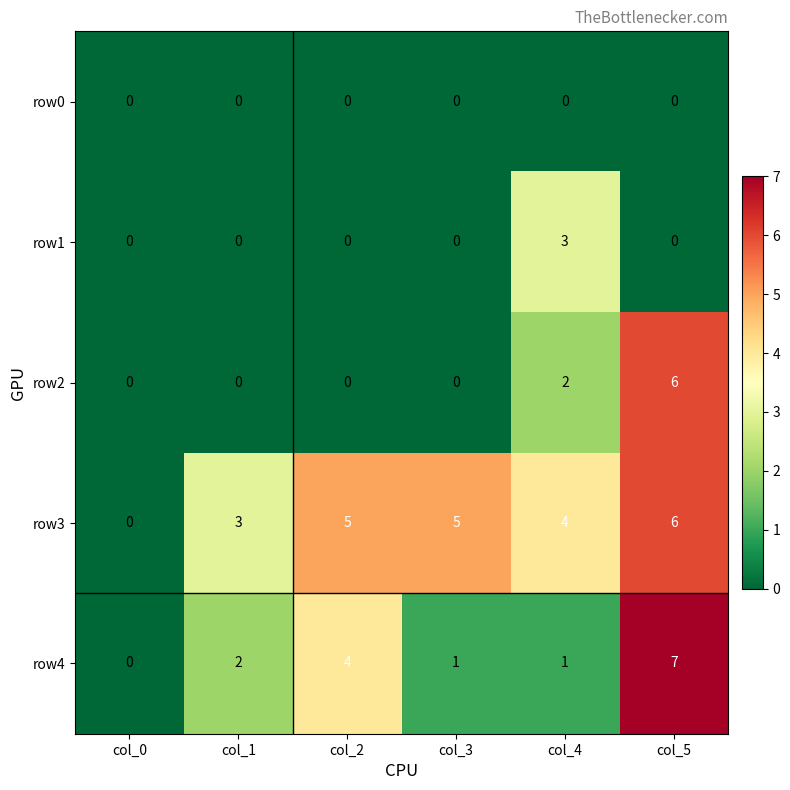

Count the number of categories in the chart.

6